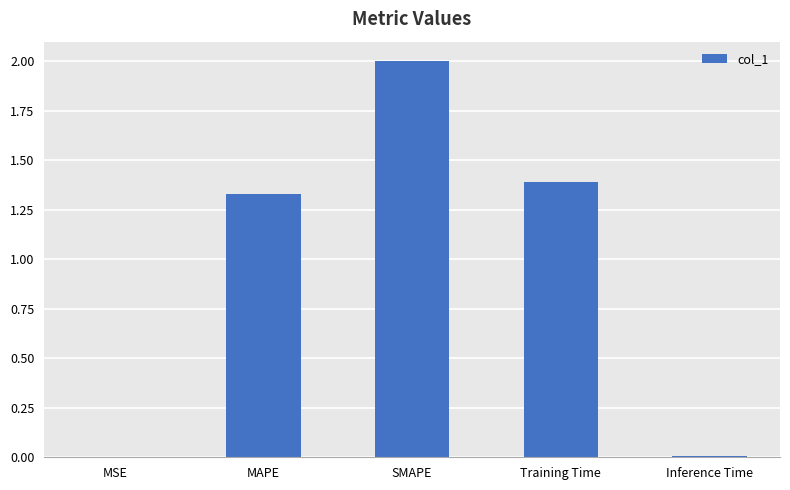

What is the maximum value shown in the chart?

2.0